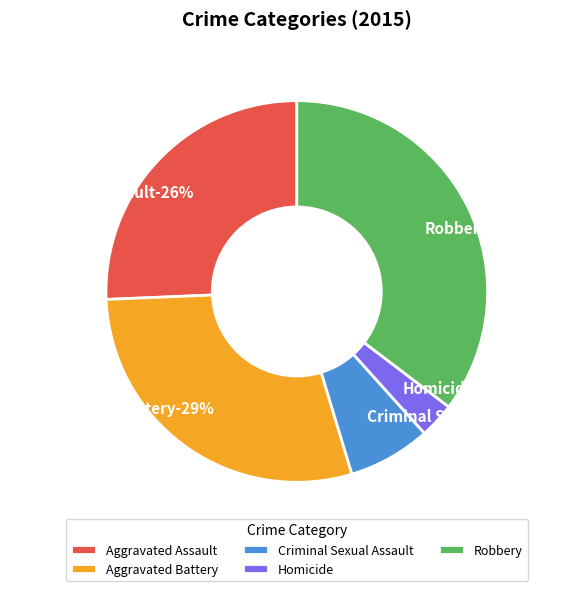

Between Robbery and Aggravated Assault, which is larger?

Robbery